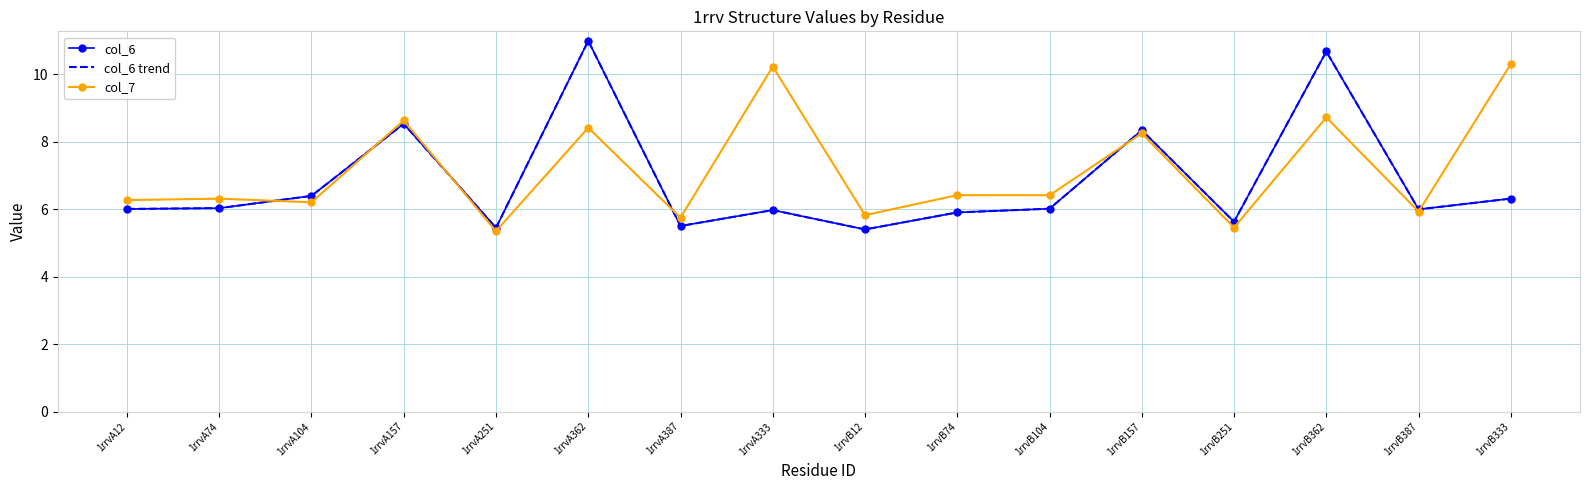

At which label is col_6 closest to 8?

1rrvB157